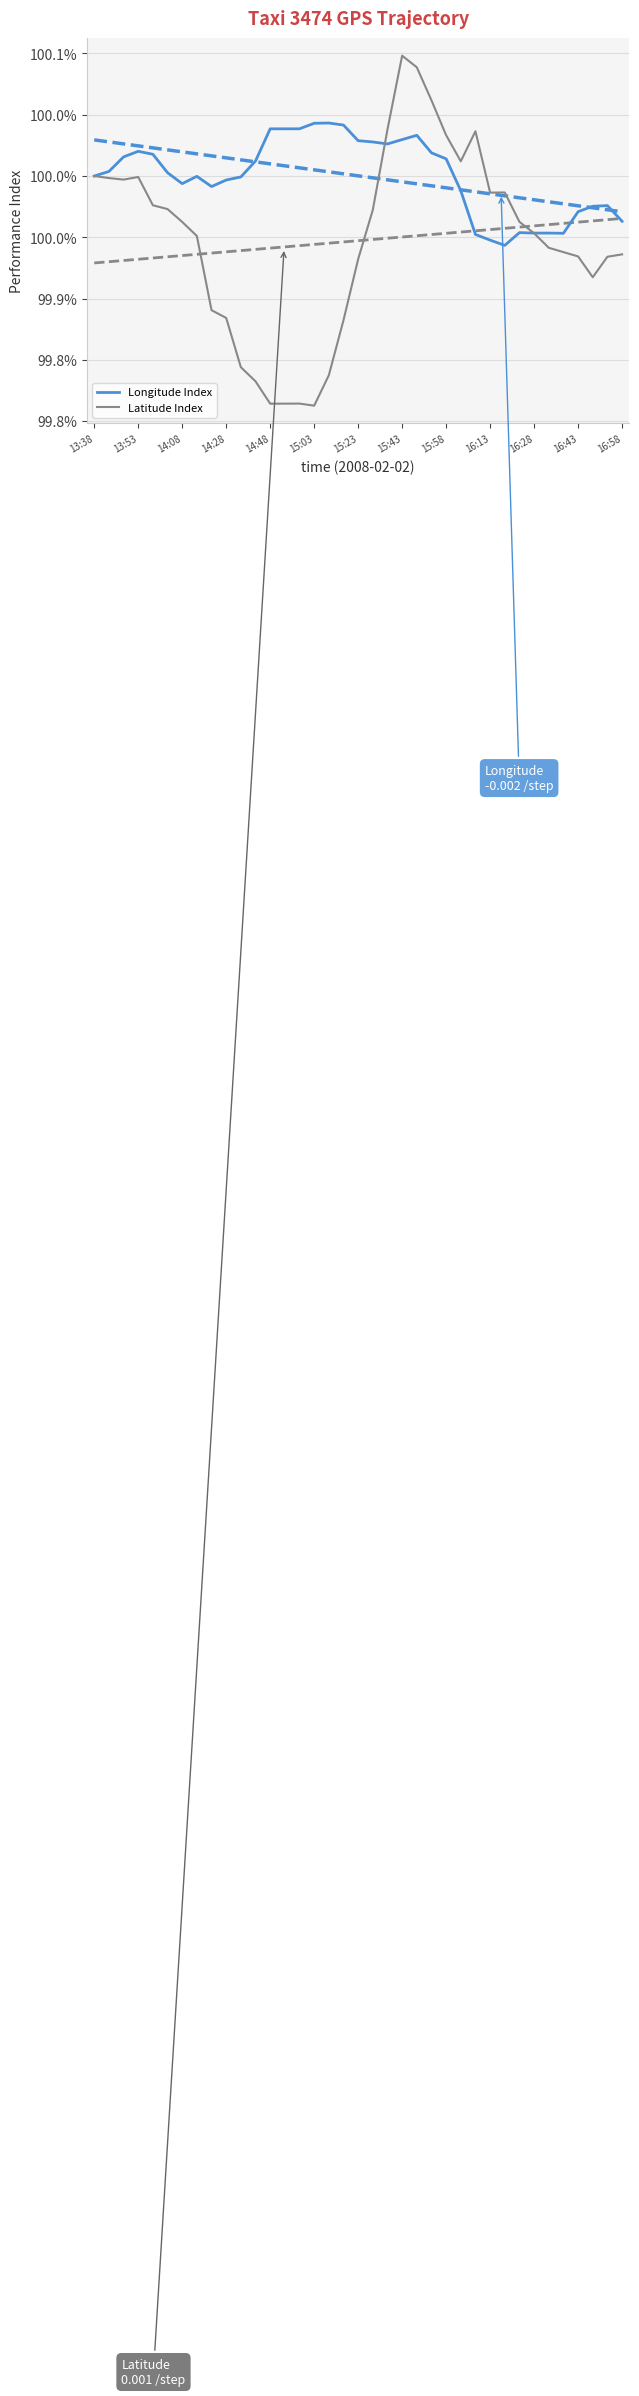

What is the highest value of the Longitude Index series?

100.0